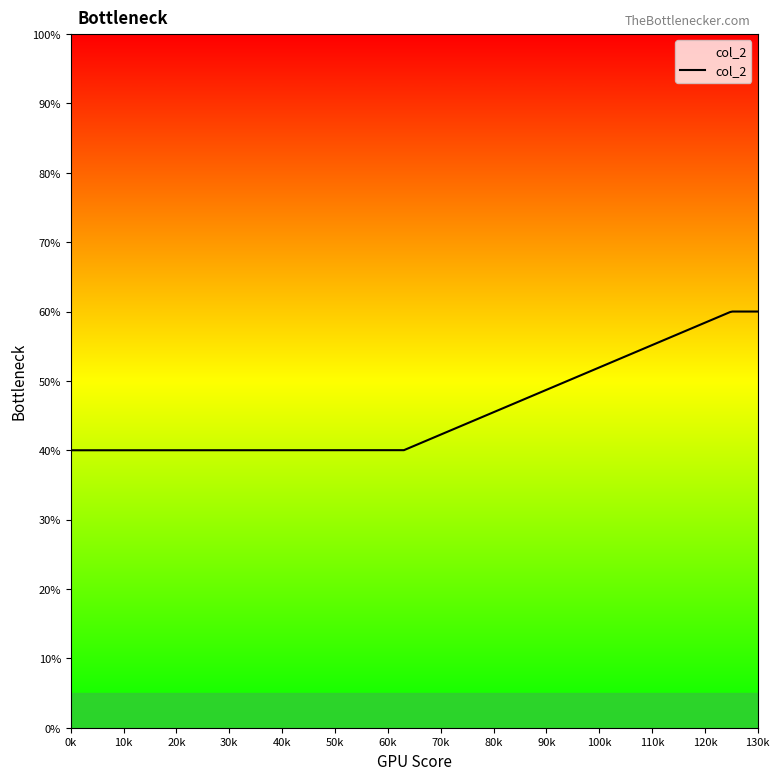

True or false: there are more than 2 points higher than both neighbors.

False